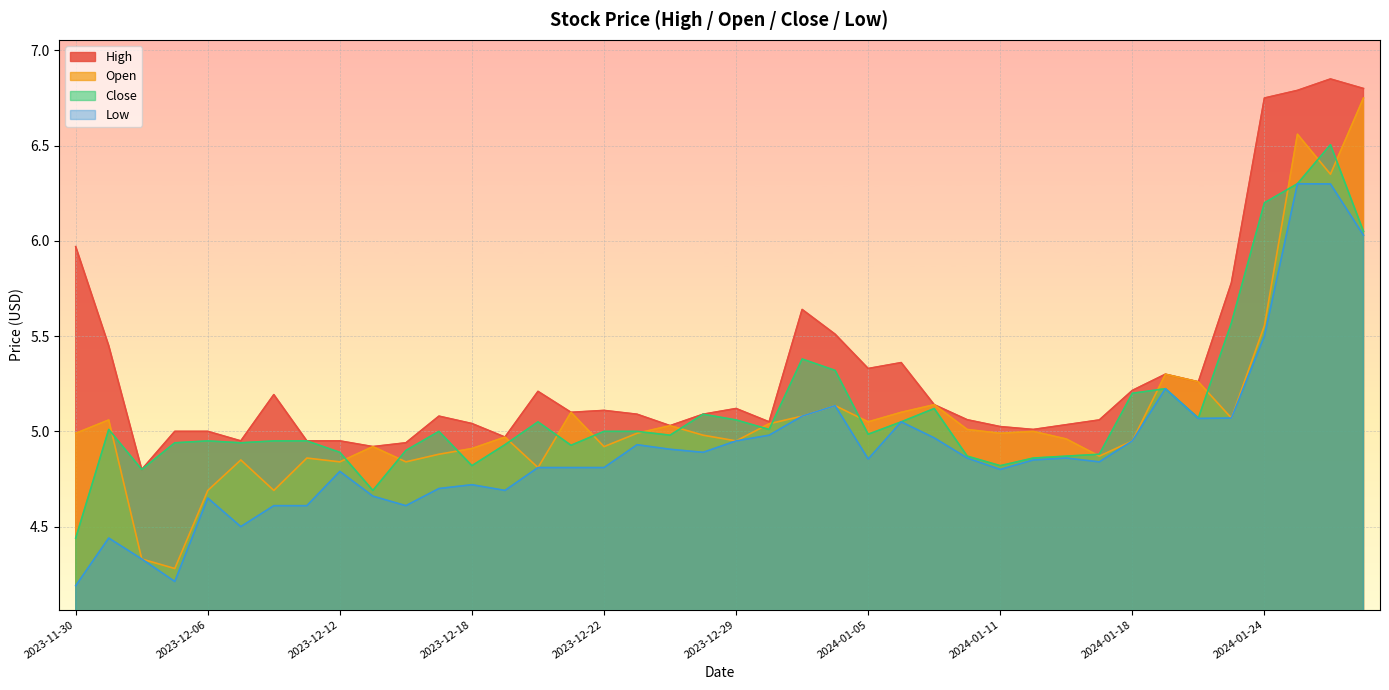

True or false: Close and Low intersect in this chart.

False